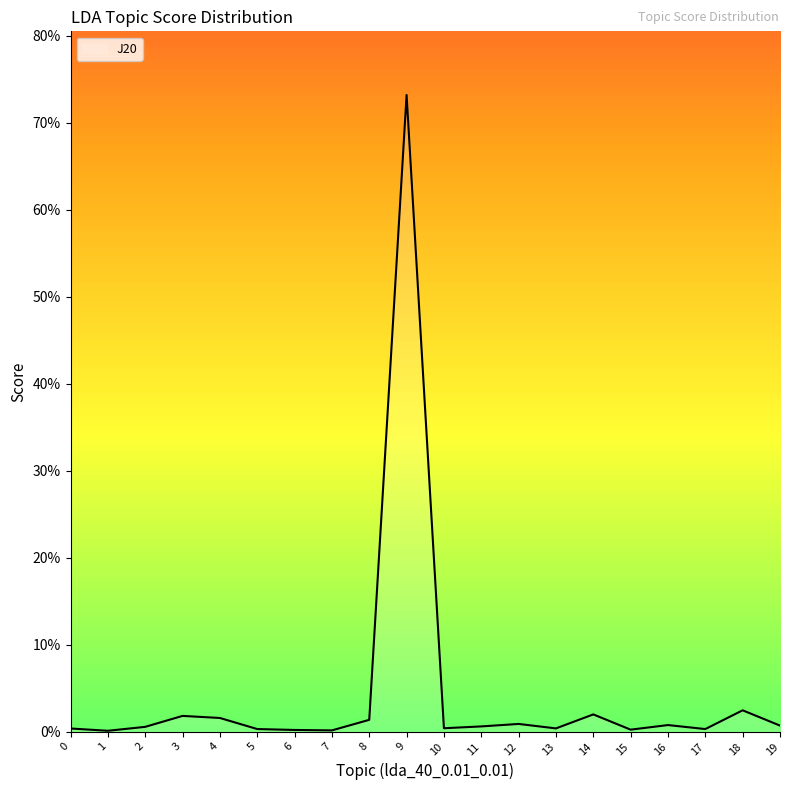

Reading right to left, extract all data points from this chart.

19=0.0	18=0.0	17=0.0	16=0.0	15=0.0	14=0.0	13=0.0	12=0.0	11=0.0	10=0.0	9=0.7	8=0.0	7=0.0	6=0.0	5=0.0	4=0.0	3=0.0	2=0.0	1=0.0	0=0.0